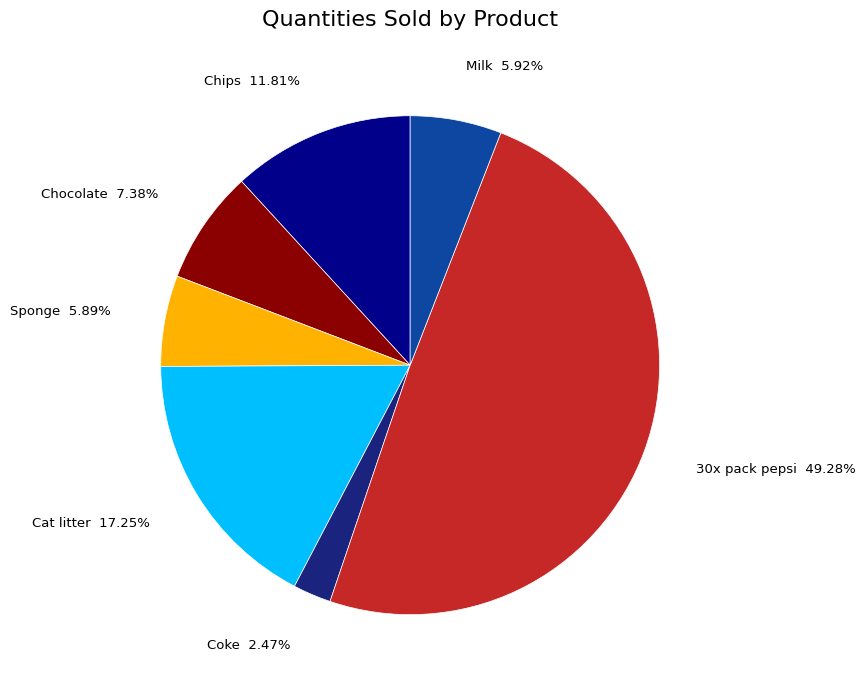

To the nearest percent, what portion does Coke represent?

2%